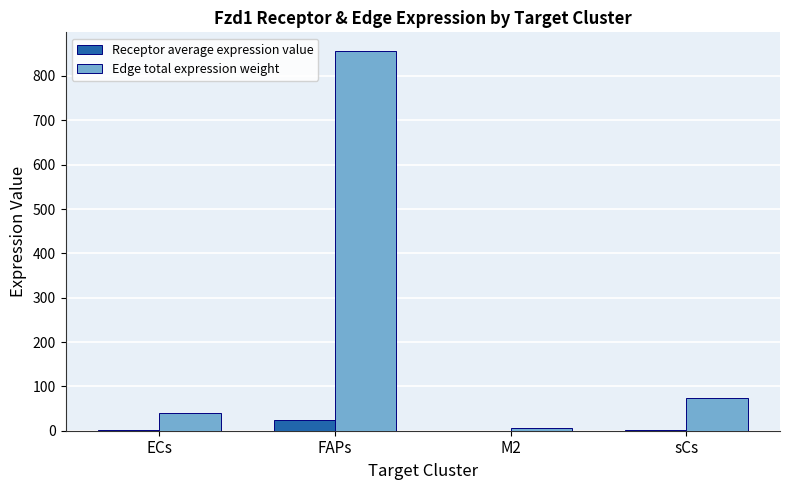

How many groups of bars are there?

4